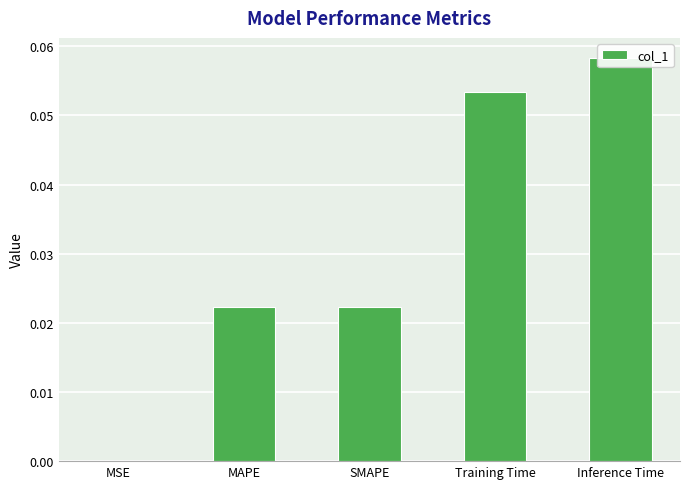

Which category has the highest value across all series?

Inference Time